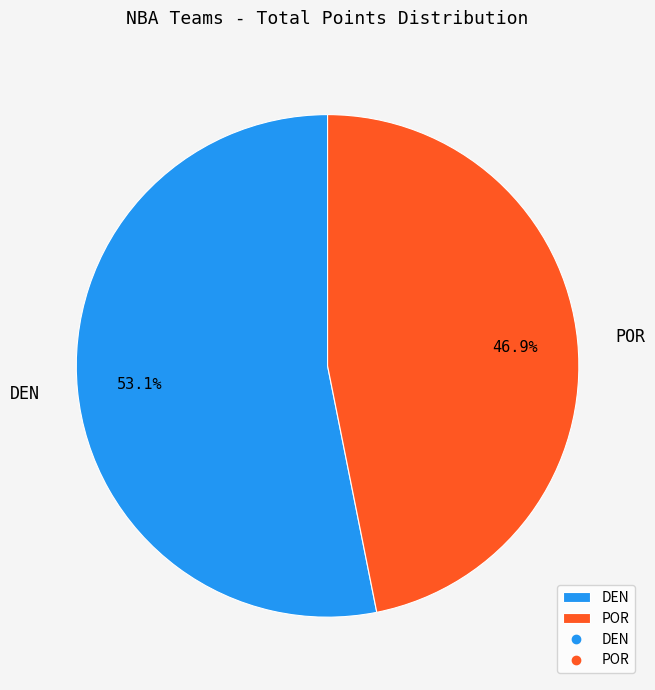

To the nearest percent, what is the combined percentage of DEN and POR?

100%